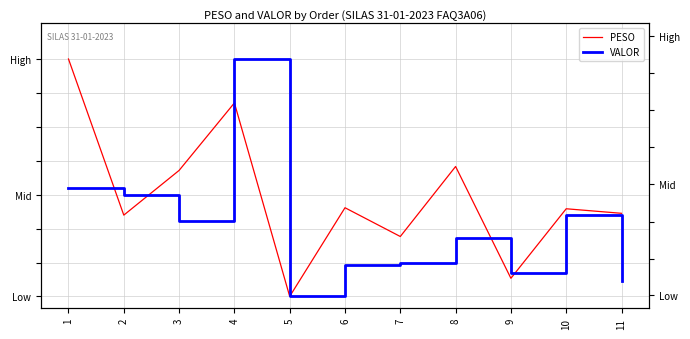

What is the maximum value for VALOR?

1.0